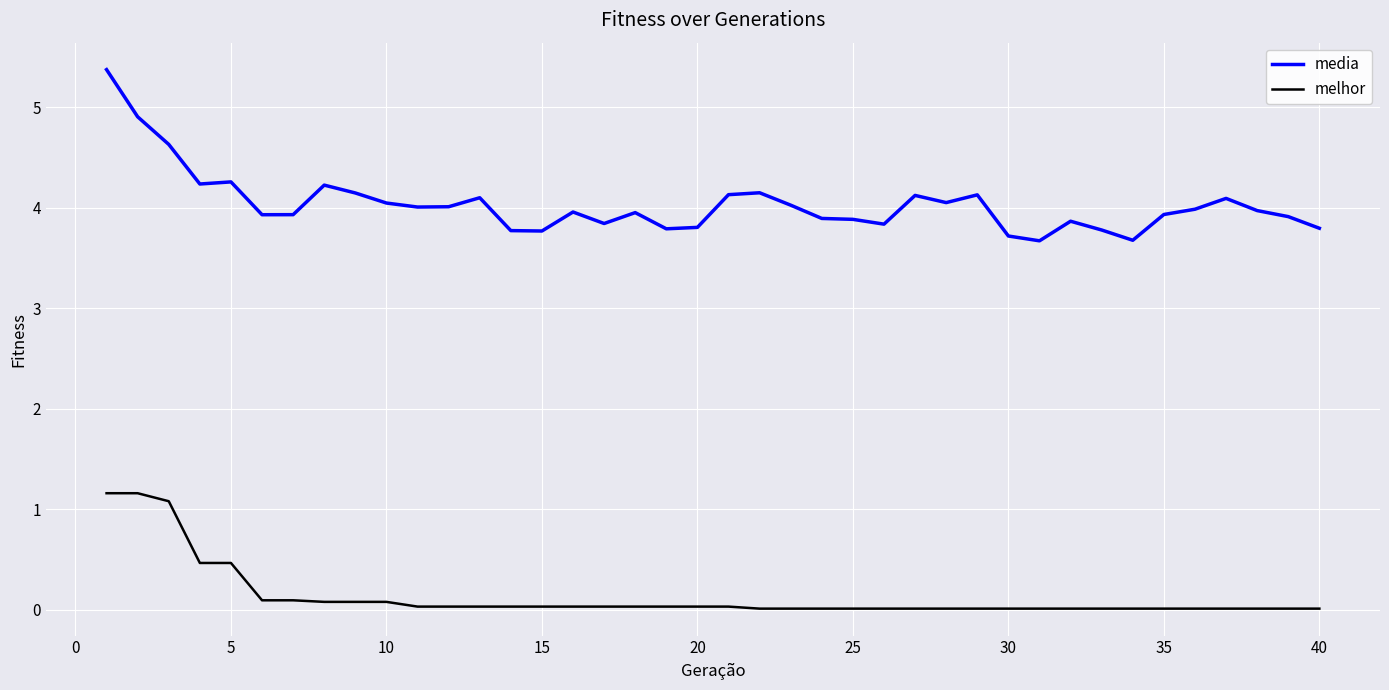

True or false: media and melhor intersect in this chart.

False